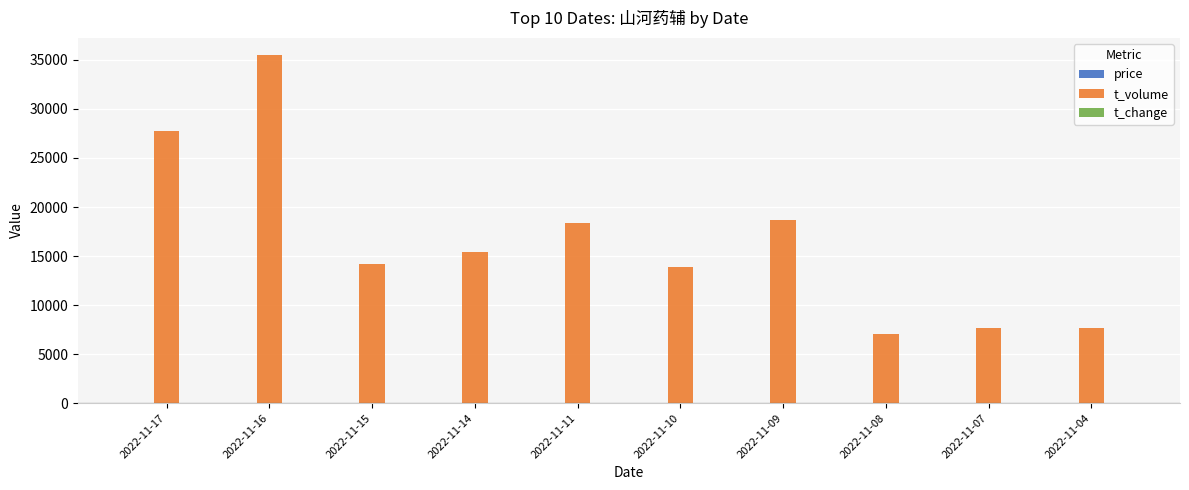

What is the maximum value shown in the chart?

35471.0